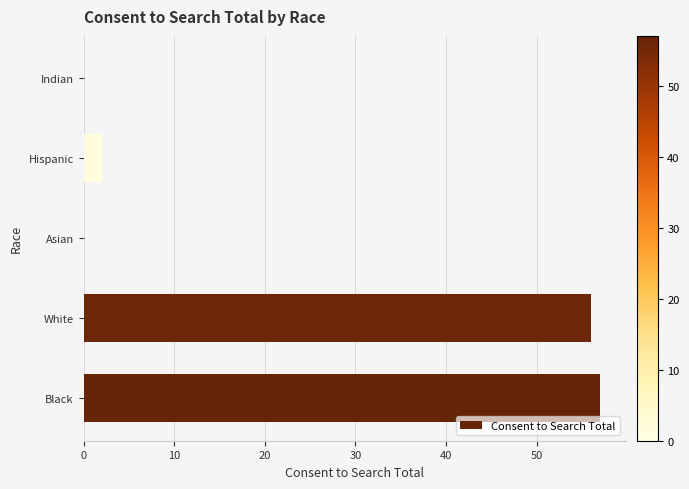

The chart shows a value of 2 at Hispanic. True or false?

True